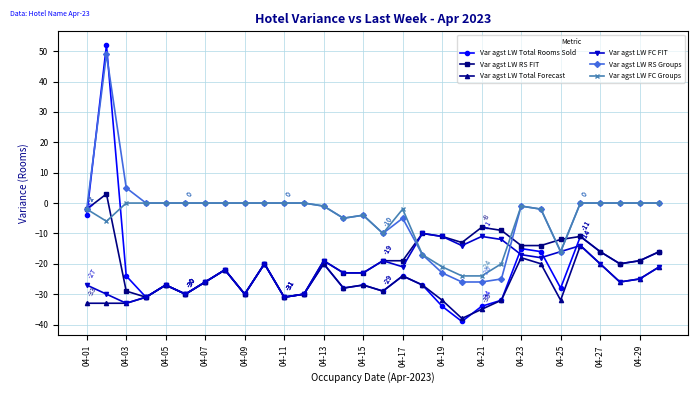

True or false: Var agst LW Total Forecast and Var agst LW FC Groups cross at least once.

False